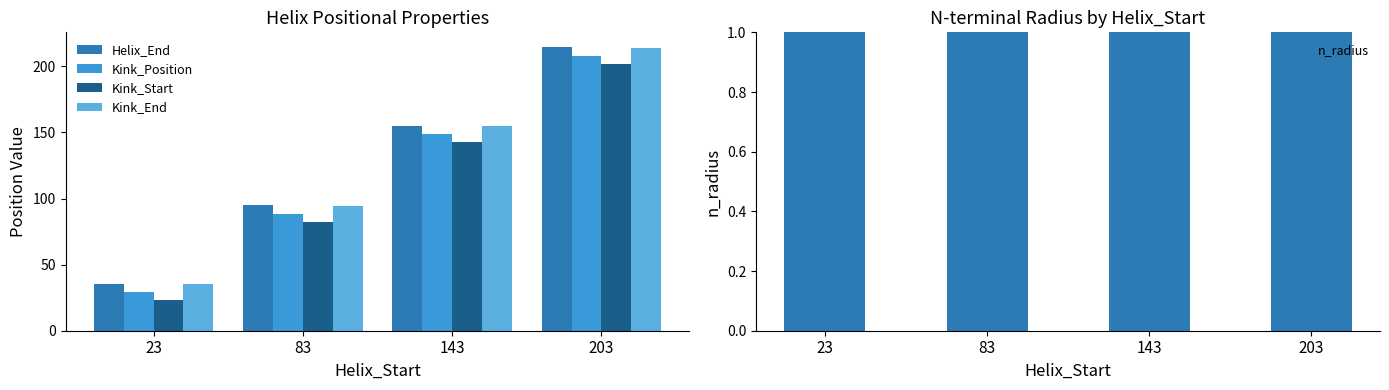

Reading left to right, extract all data points from this chart.

Helix_End: 23=35.0	83=95.0	143=155.0	203=215.0
Kink_Position: 23=29.0	83=88.0	143=149.0	203=208.0
Kink_Start: 23=23.0	83=82.0	143=143.0	203=202.0
Kink_End: 23=35.0	83=94.0	143=155.0	203=214.0
n_radius: 23=2.1	83=2.2	143=2.0	203=2.0